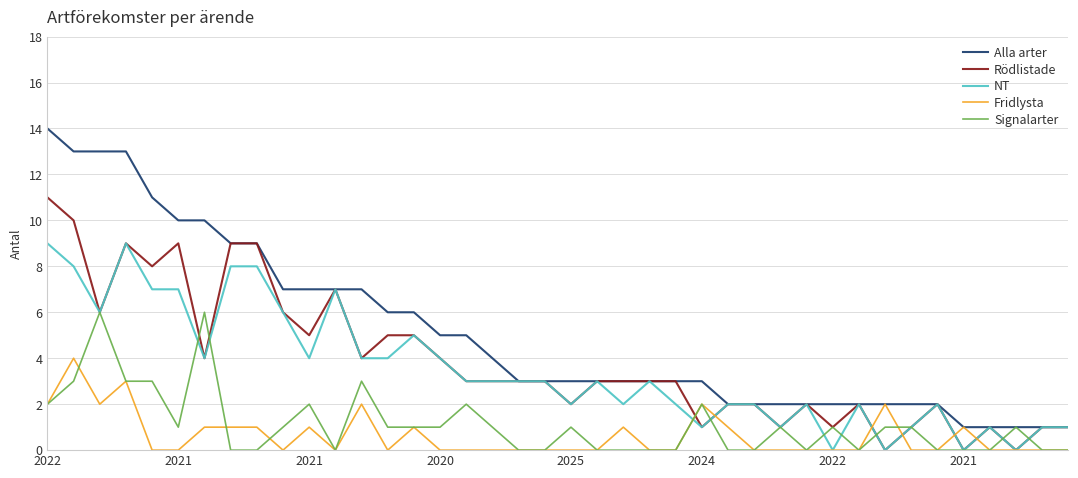

Which series has the widest spread of values?

Alla arter